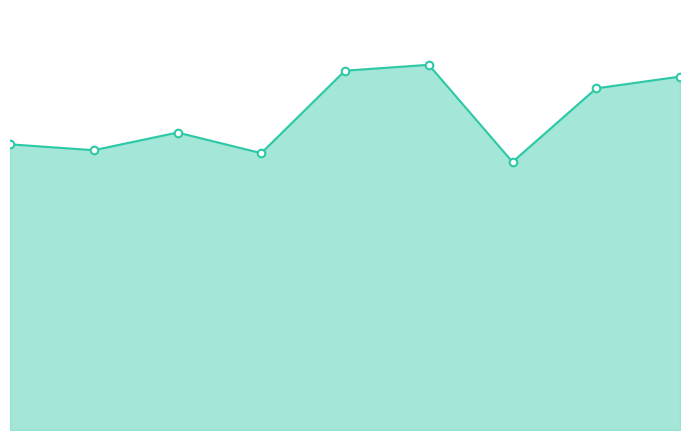

Which series reaches the maximum Y coordinate?

Total